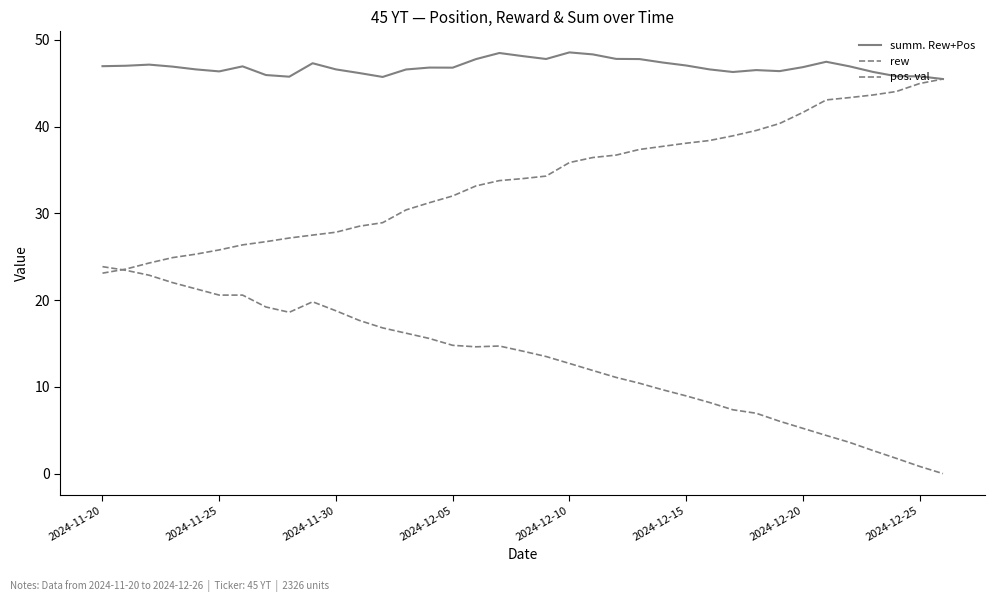

Which series has the widest spread of values?

pos. val